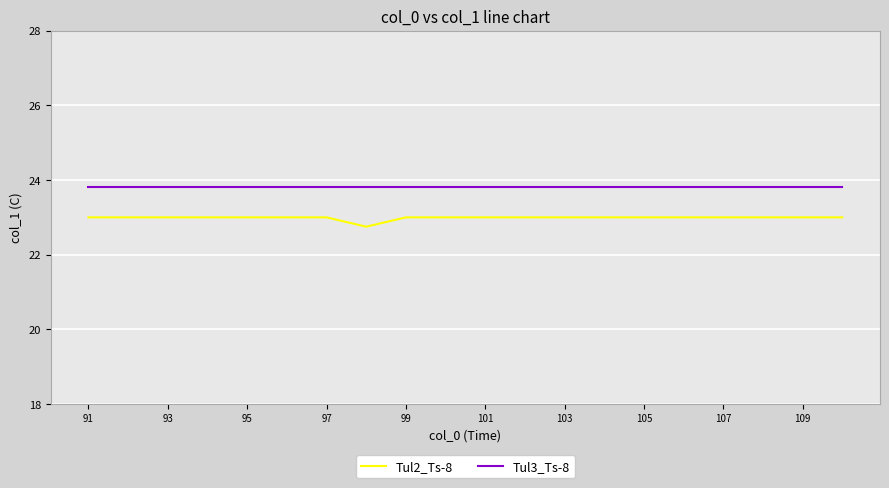

What are all the series names shown in the legend?

Tul2_Ts-8, Tul3_Ts-8